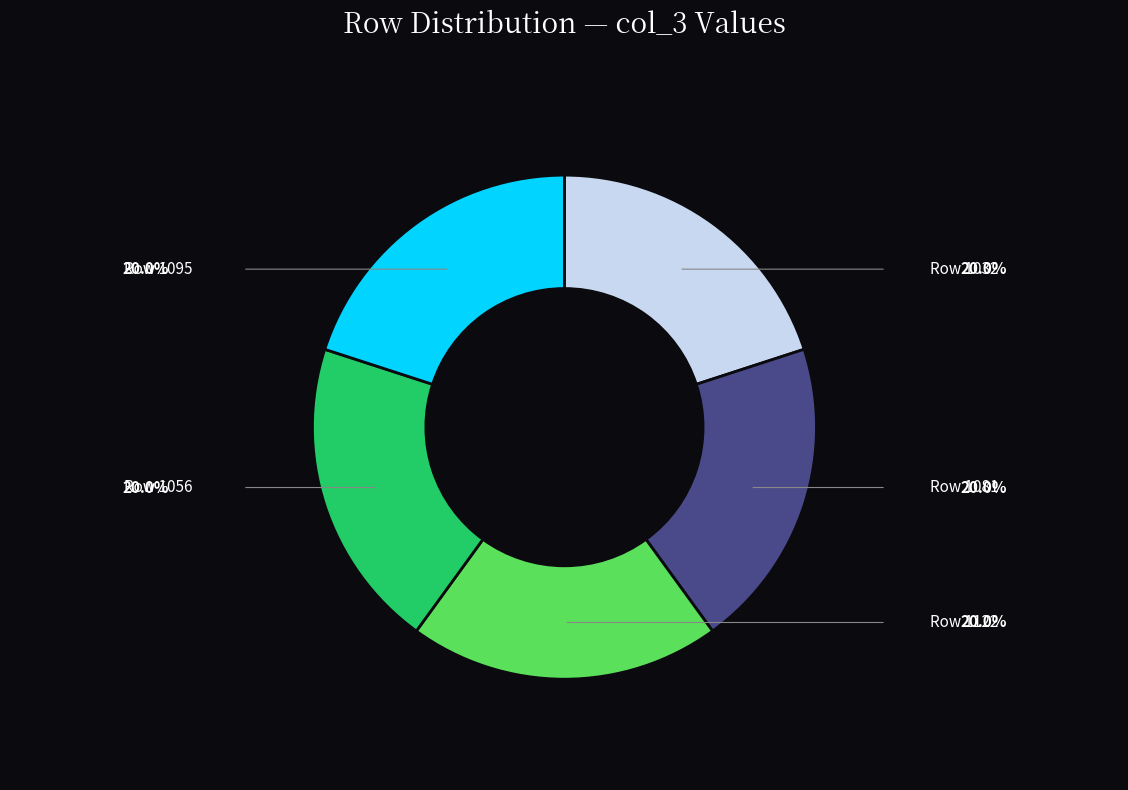

How many segments does this pie chart have?

5